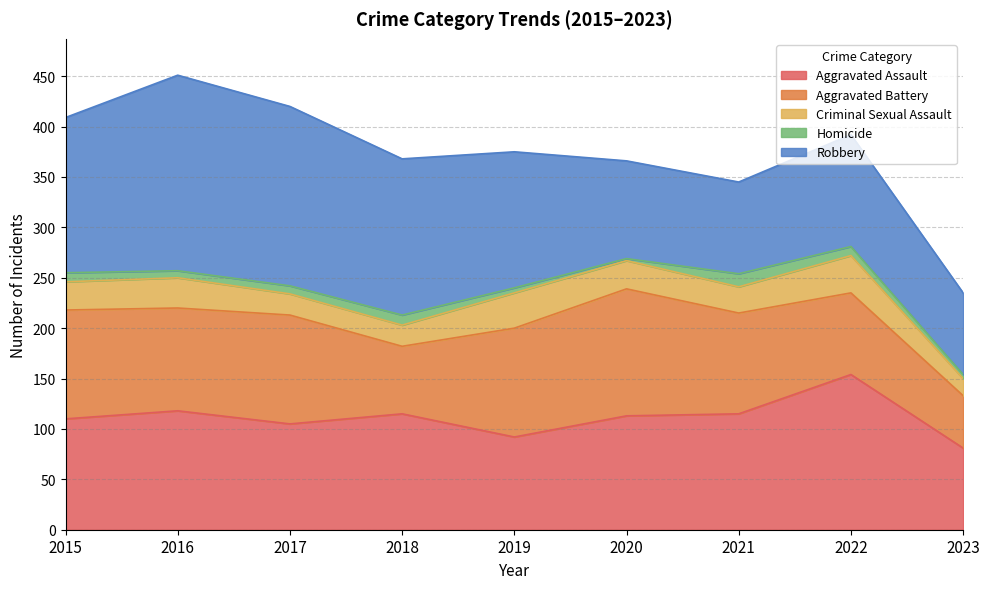

What is the value of the Criminal Sexual Assault point at the 8th from the left?

37